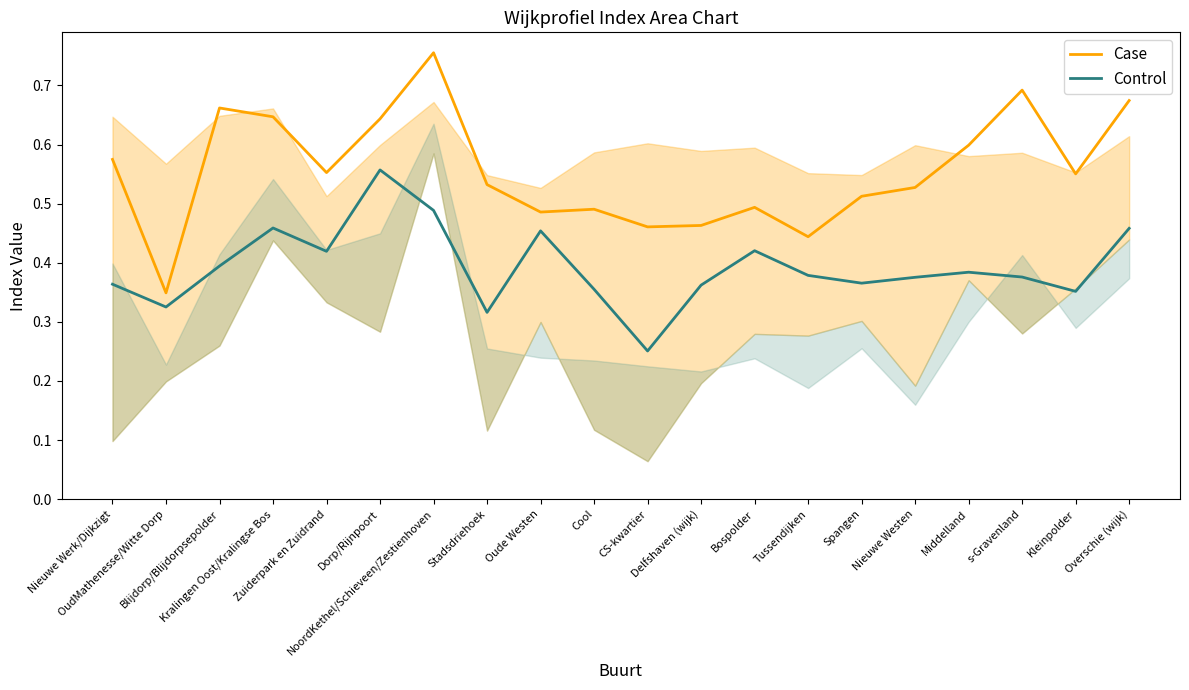

At which category is the sum across all series the highest?

NoordKethel/Schieveen/Zestienhoven